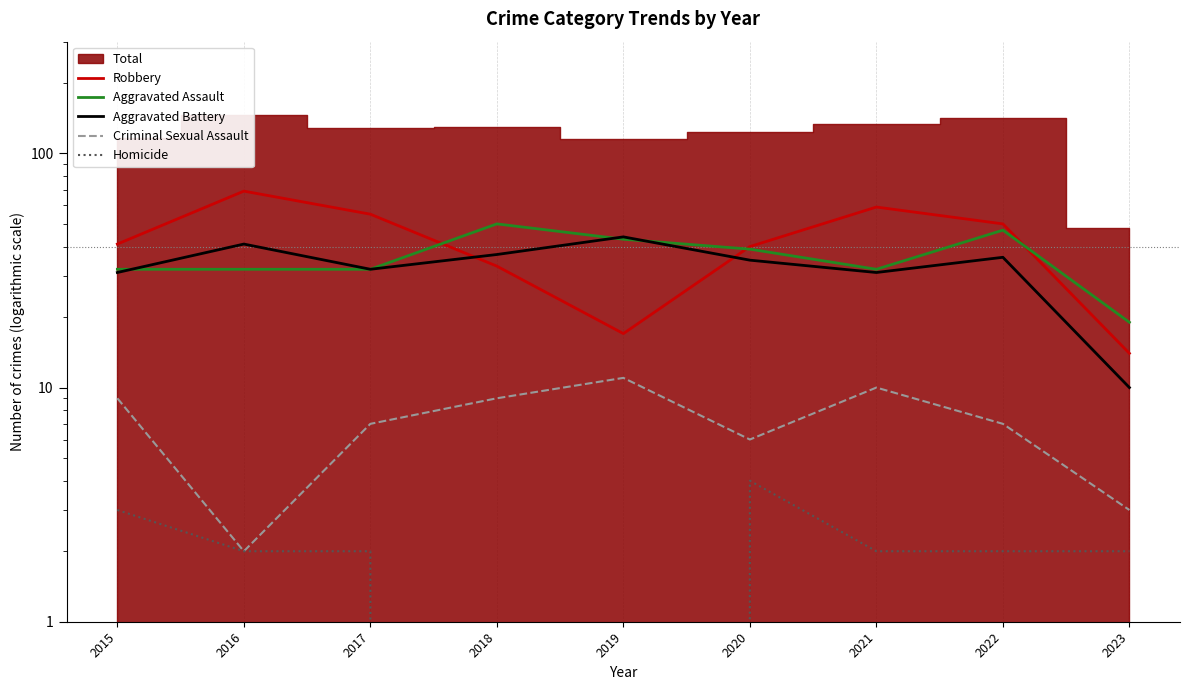

True or false: Aggravated Assault has more than 0 points higher than both neighbors.

True